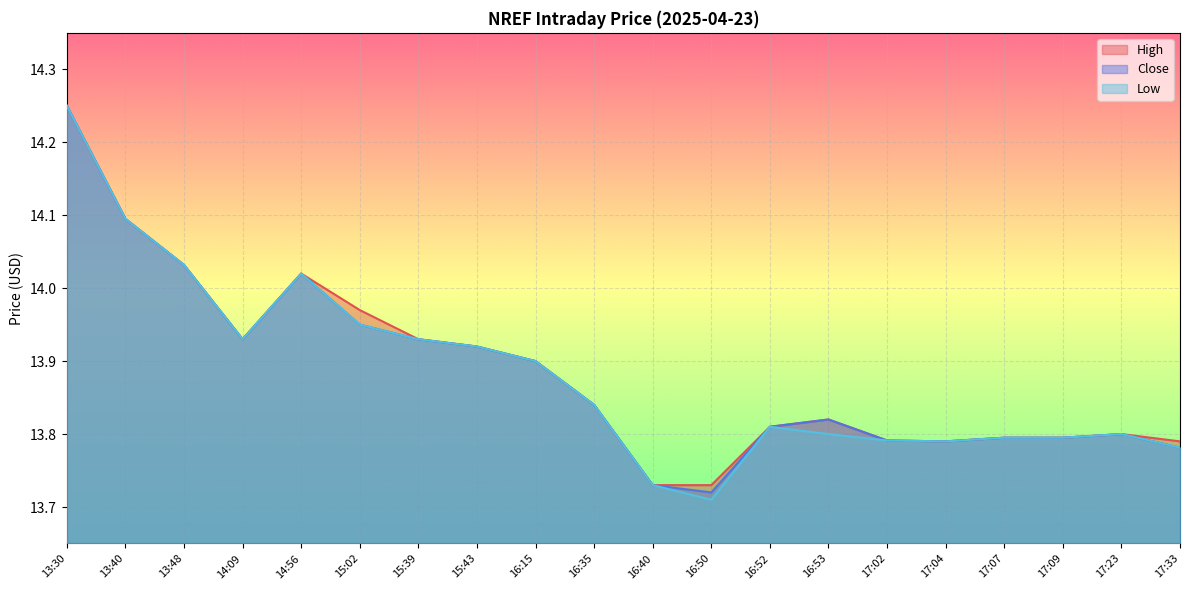

What is the maximum value for Low?

14.2